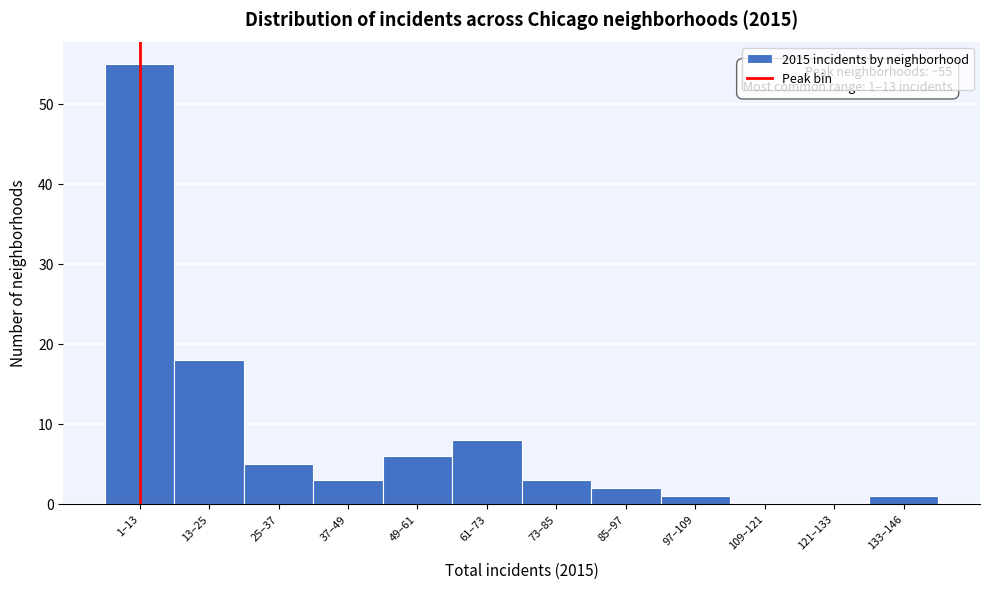

Reading right to left, list all the values displayed in this chart.

133–146=1	121–133=0	109–121=0	97–109=1	85–97=2	73–85=3	61–73=8	49–61=6	37–49=3	25–37=5	13–25=18	1–13=55